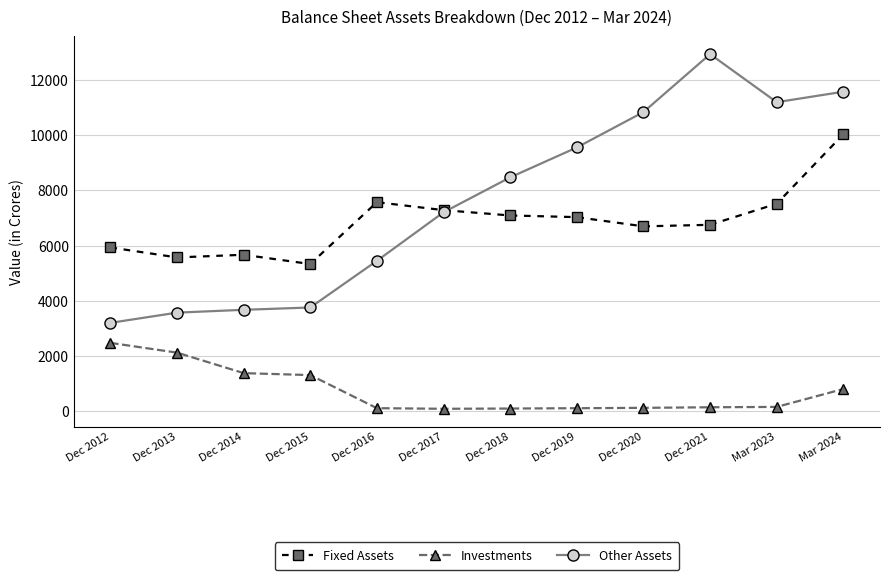

Rank the series at Dec 2012 from highest to lowest value.

Fixed Assets, Other Assets, Investments